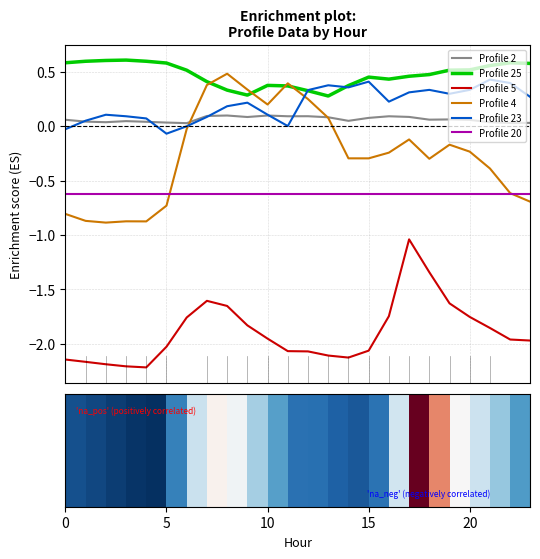

What is the difference between the Profile 5 values at 21 and 17?

0.8